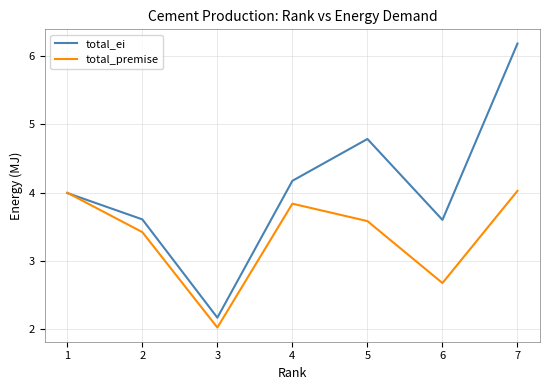

Which series has the largest range (max minus min)?

total_ei